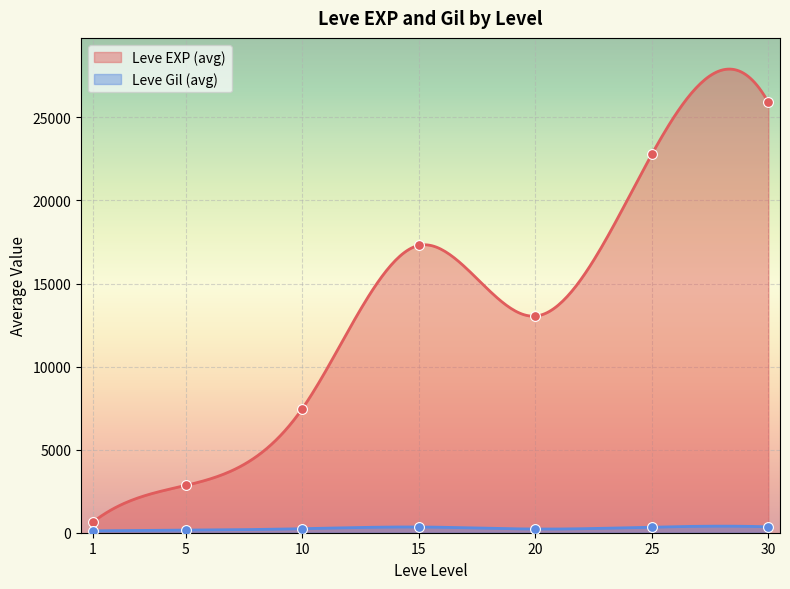

What are all the series names shown in the legend?

Leve EXP, Leve Gil